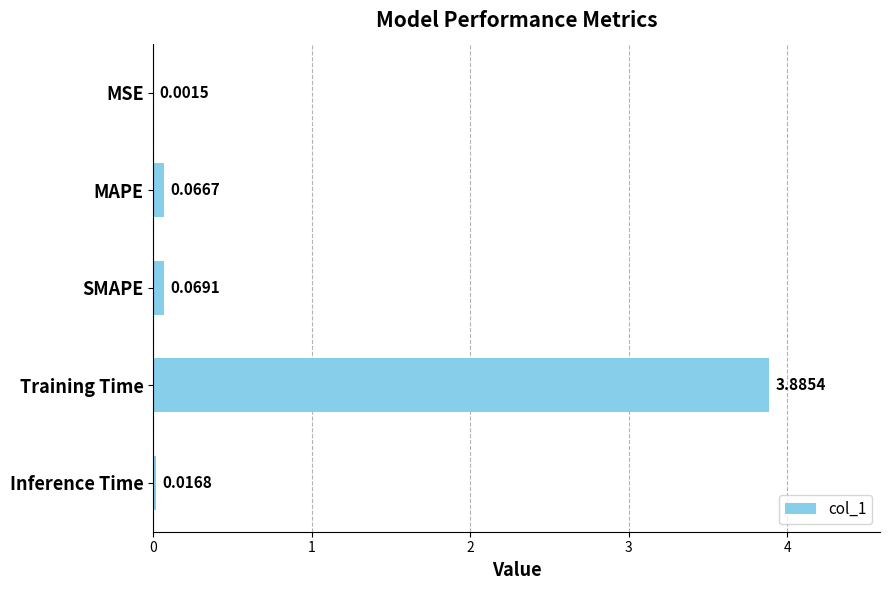

Does the chart contain stacked bars?

No